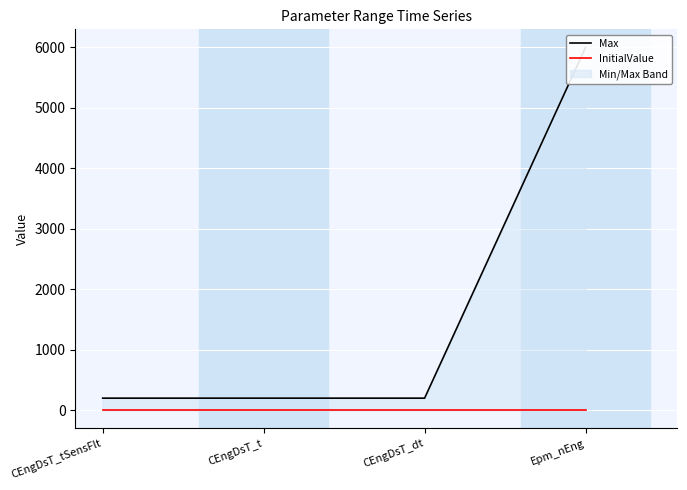

True or false: InitialValue and Max cross at least once.

False